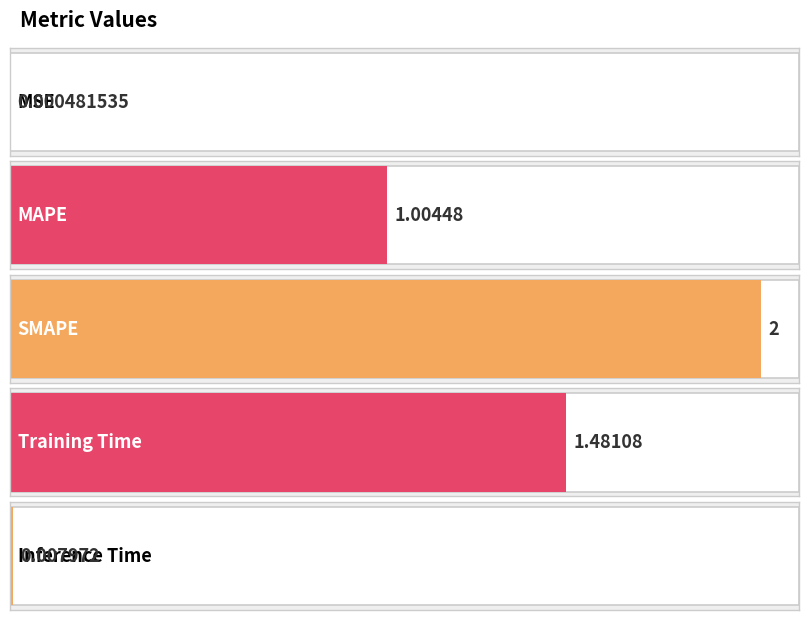

What is the change in value from SMAPE to Training Time?

-0.5